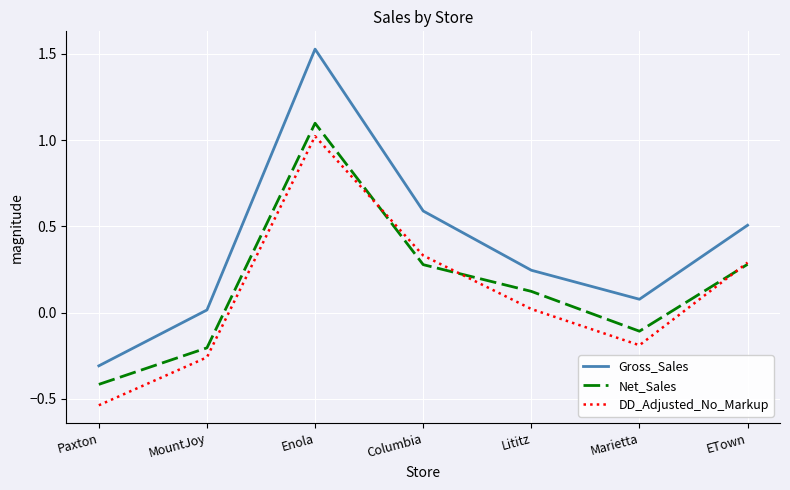

True or false: DD_Adjusted_No_Markup and Gross_Sales intersect in this chart.

False